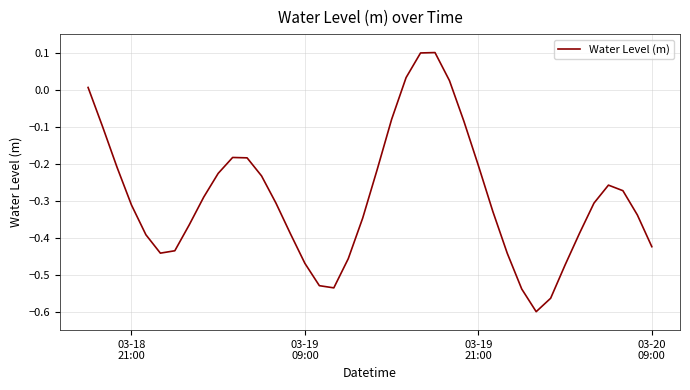

What is the difference between the maximum and minimum values?

0.7